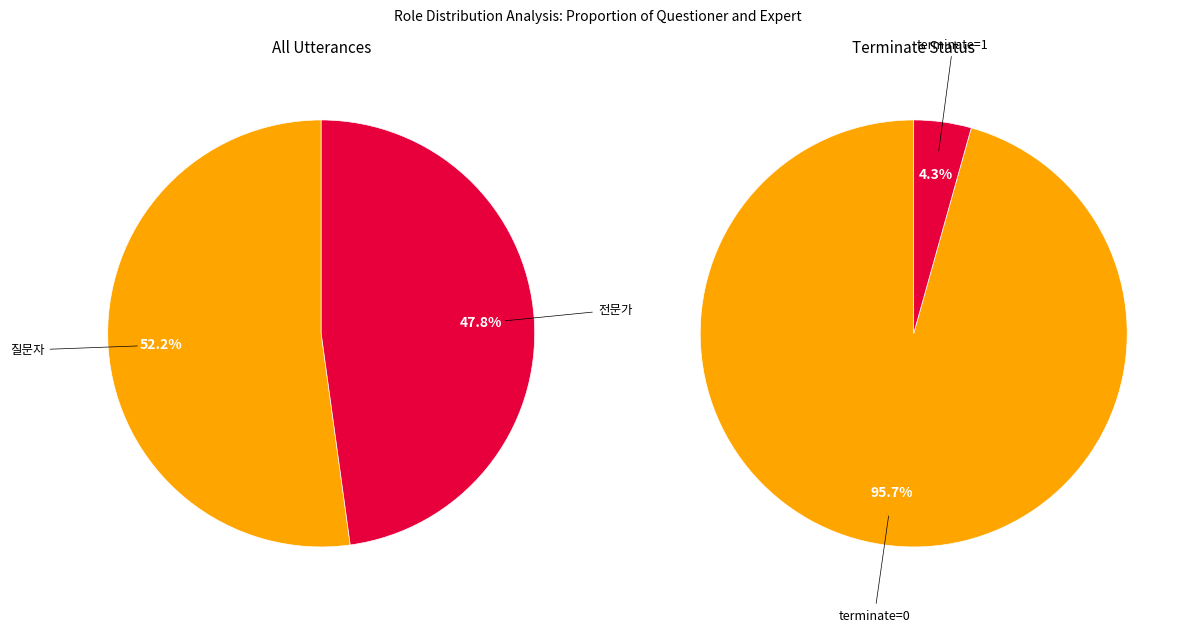

To the nearest percent, what is the difference between the 전문가 and 질문자 slice percentages?

4%